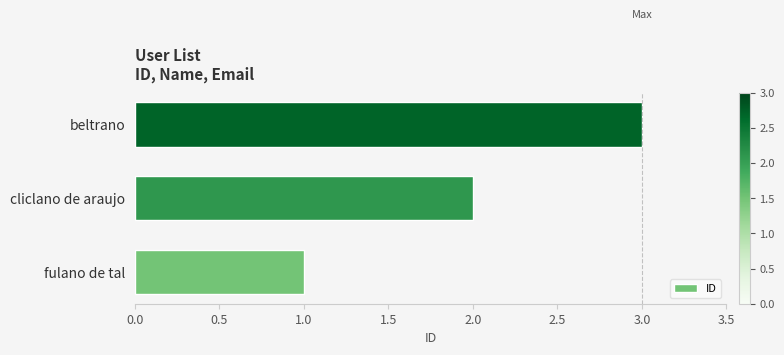

List the labels in order of value, largest first.

beltrano, cliclano de araujo, fulano de tal